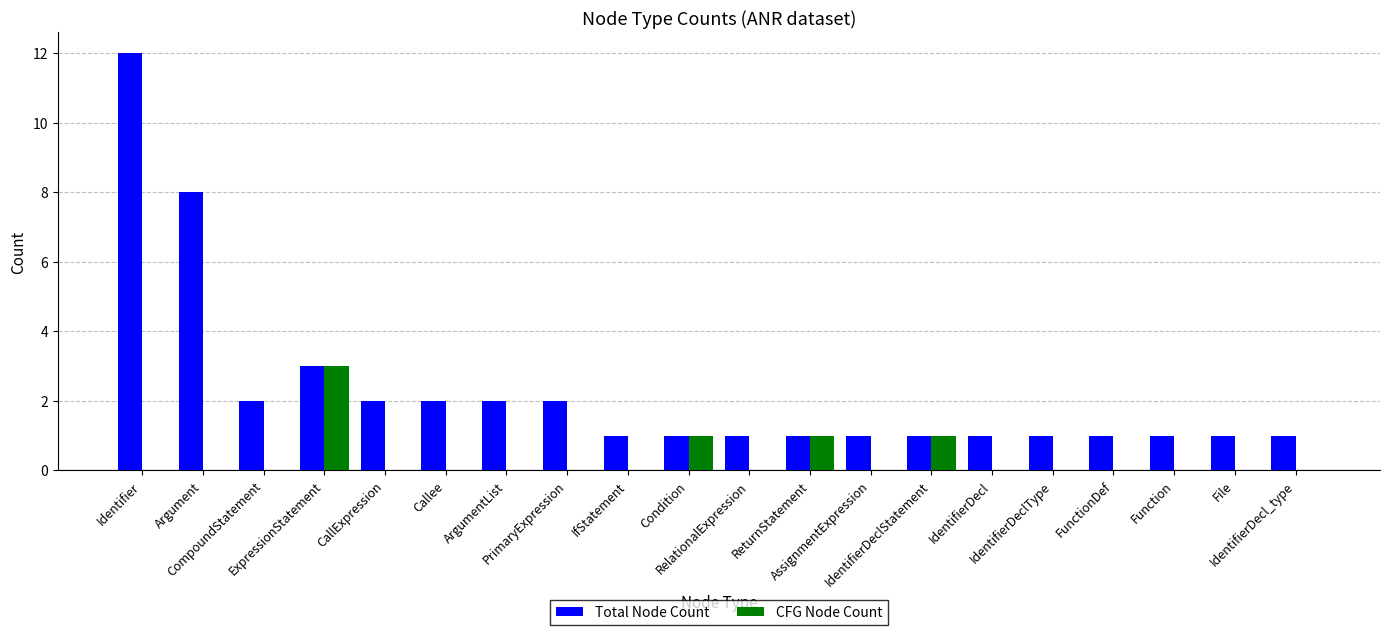

Count the number of categories in the chart.

20